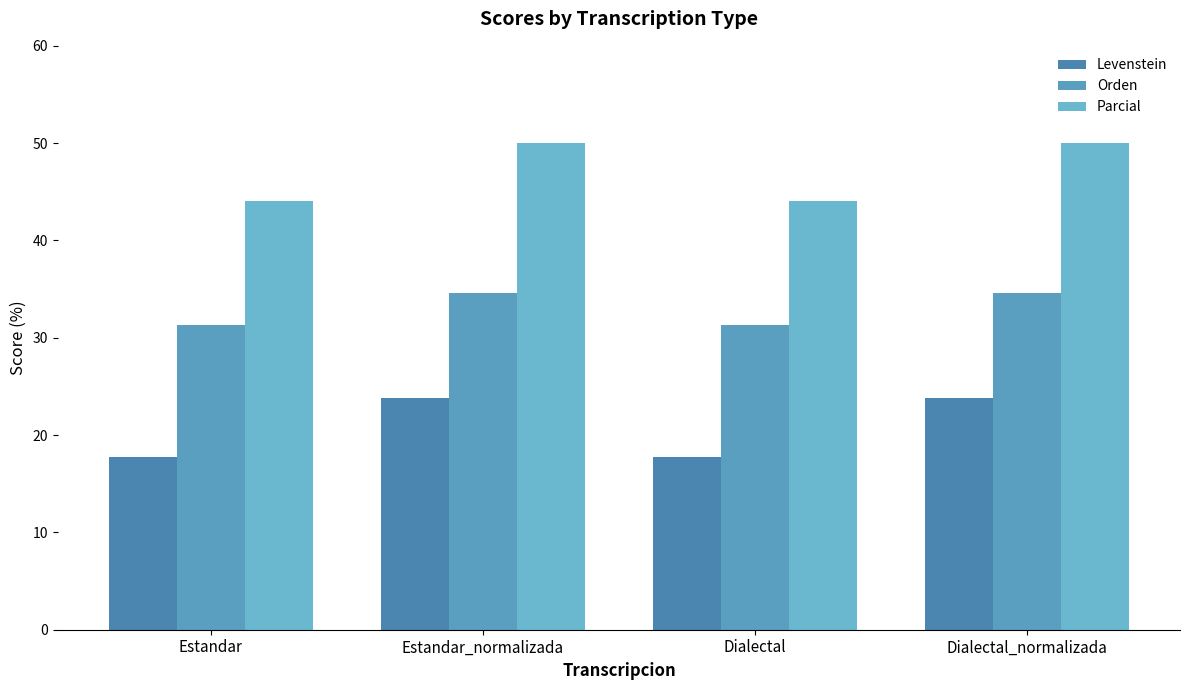

The Orden series shows 31.3 at Estandar. True or false?

True